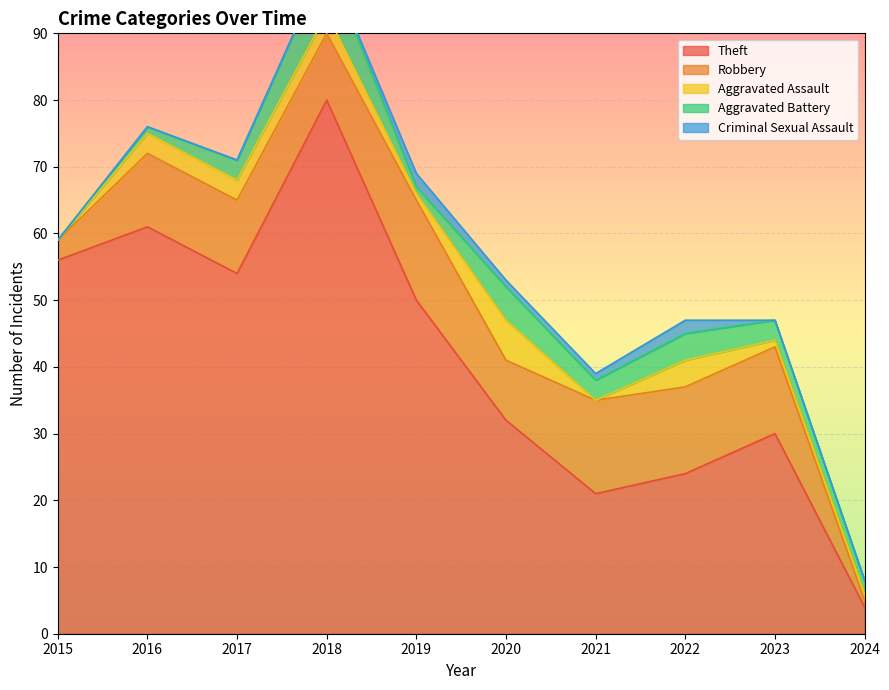

How many positive values does the Aggravated Assault series have?

8